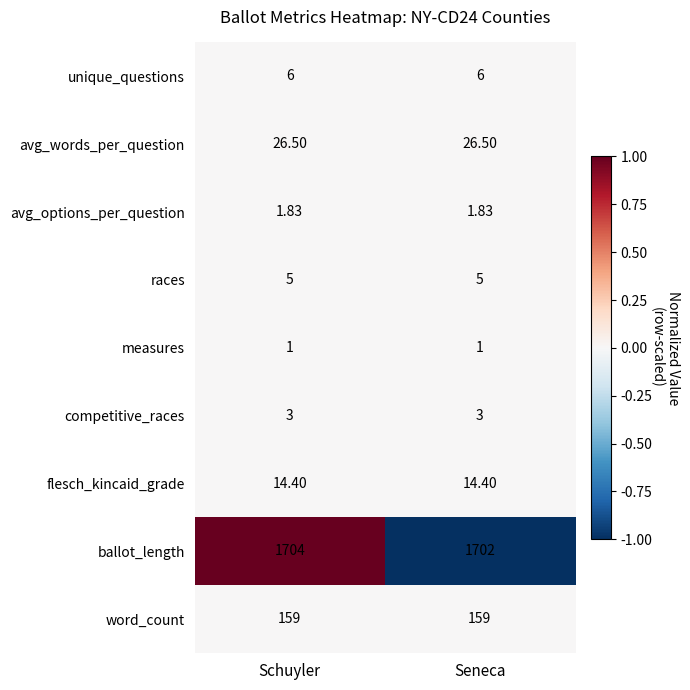

List the series in order of their peak value, highest first.

ballot_length, word_count, avg_words_per_question, flesch_kincaid_grade, unique_questions, races, competitive_races, avg_options_per_question, measures